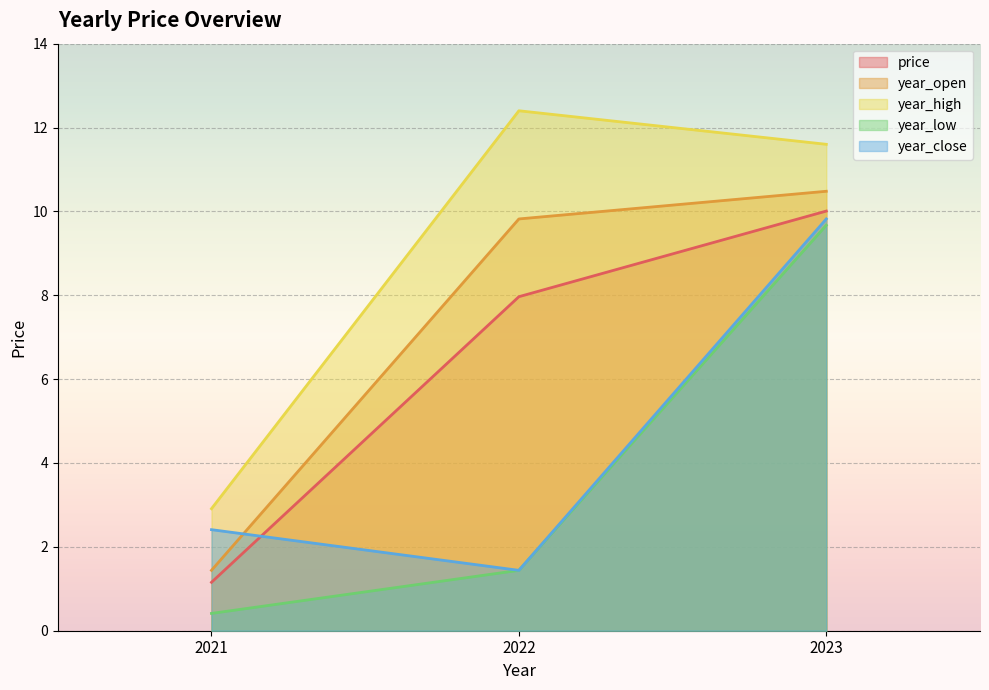

Reading left to right, transcribe all the data shown in this chart.

price: 1.2	8.0	10.0
year_open: 1.4	9.8	10.5
year_high: 2.9	12.4	11.6
year_low: 0.4	1.4	9.7
year_close: 2.4	1.4	9.8